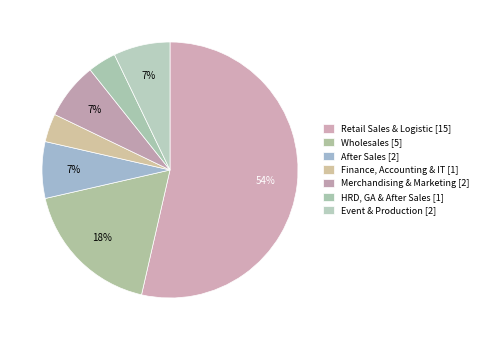

True or false: HRD, GA & After Sales accounts for 4% of the total.

True